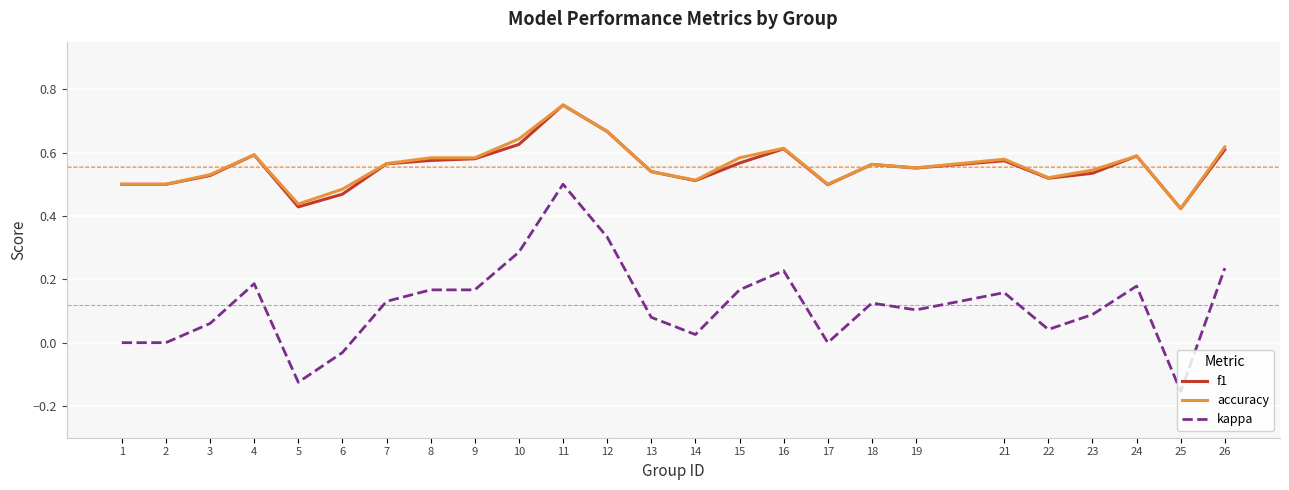

True or false: kappa and f1 cross at least once.

False